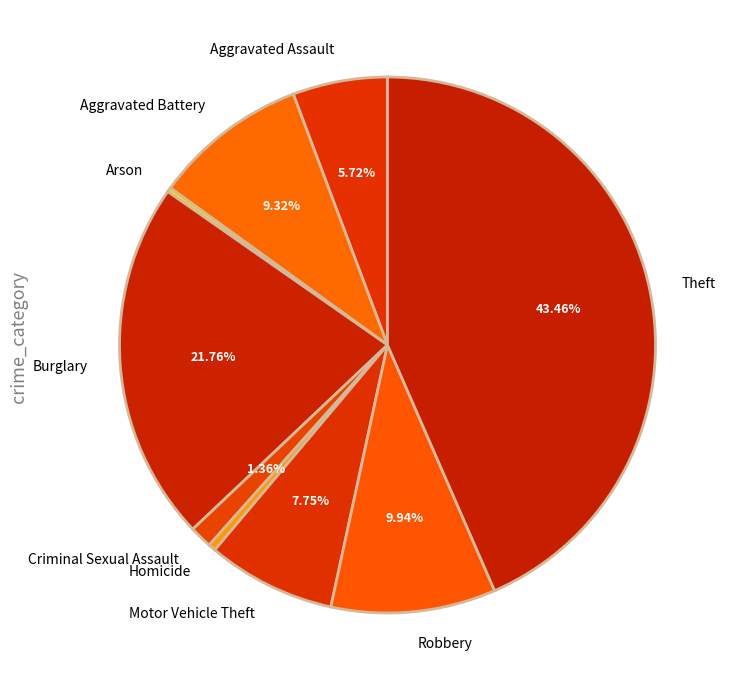

Which category has the biggest portion of the pie?

Theft